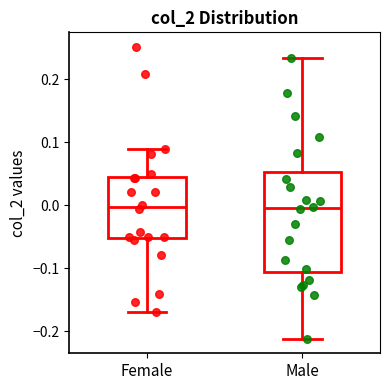

Where is the upper edge of the box for Male on the y-axis? The values are not printed on the chart, so give them approximately, as read against the axis.

0.05